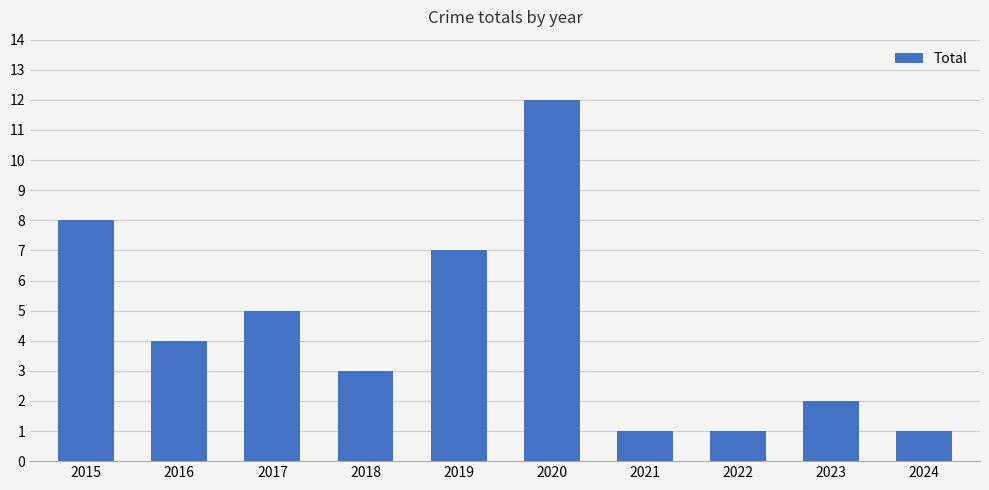

How many bars are there in total?

10